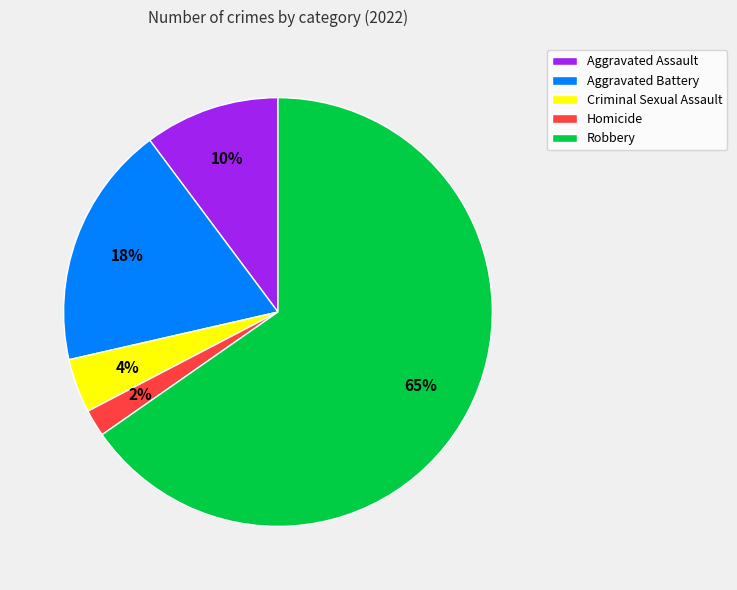

To the nearest percent, what is the average slice percentage?

20%